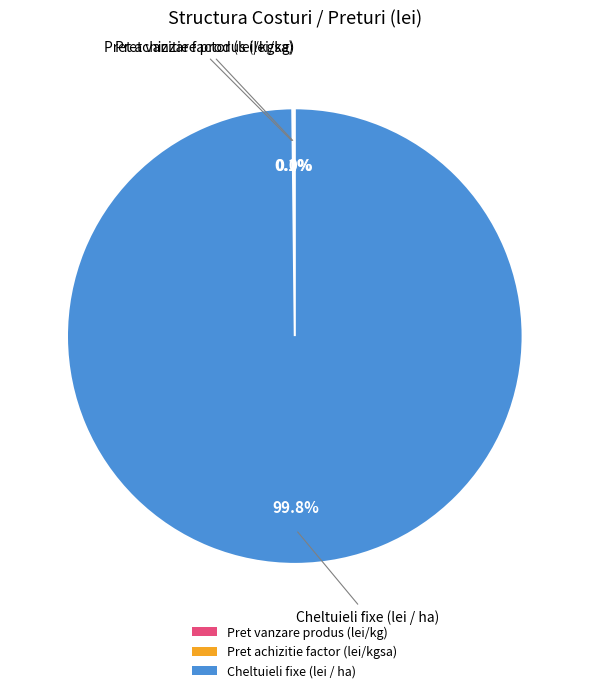

Which category has the biggest portion of the pie?

Cheltuieli fixe (lei / ha)